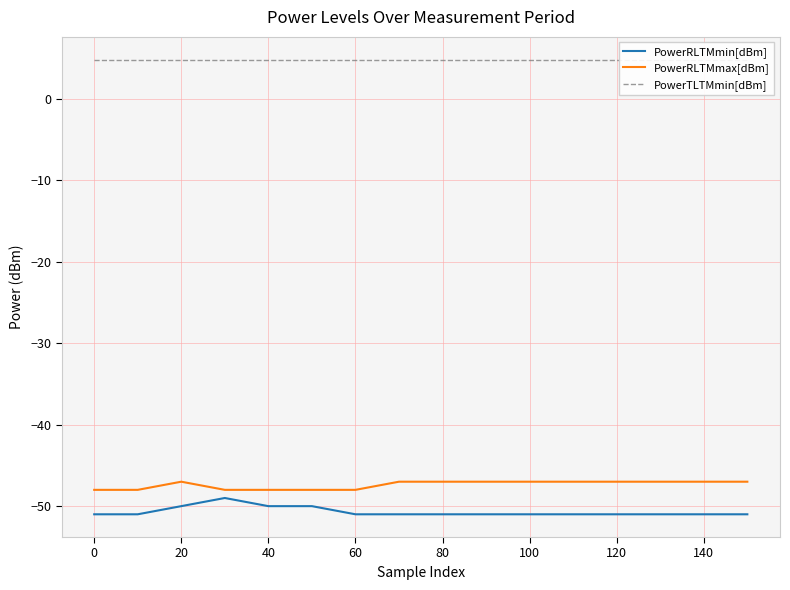

True or false: PowerTLTMmin[dBm] and PowerRLTMmax[dBm] intersect in this chart.

False